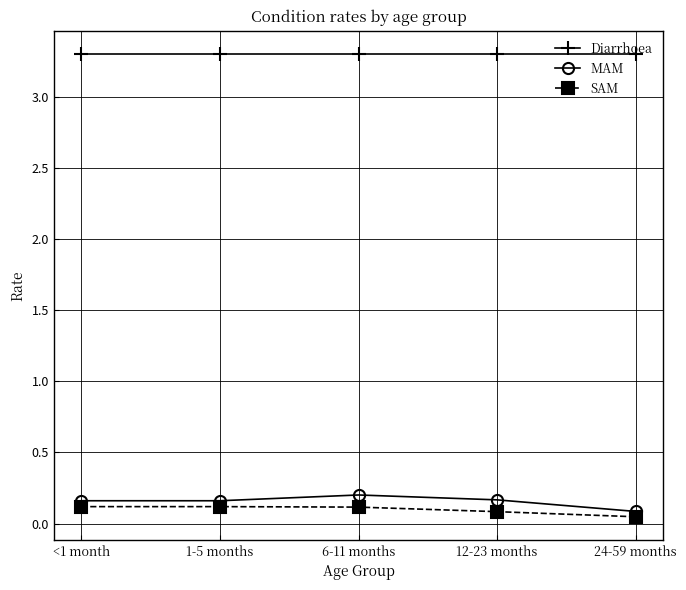

What position from the left is 6-11 months?

3